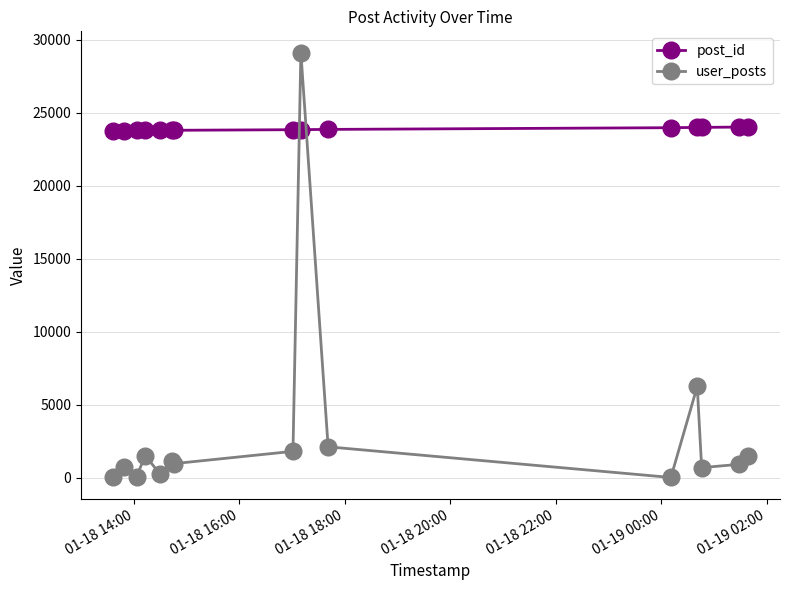

Does the chart have visible grid lines?

Yes